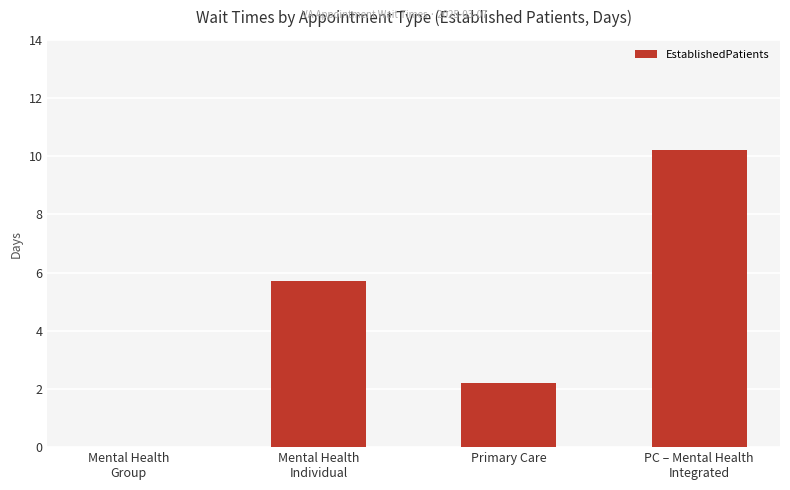

Does the chart contain stacked bars?

No